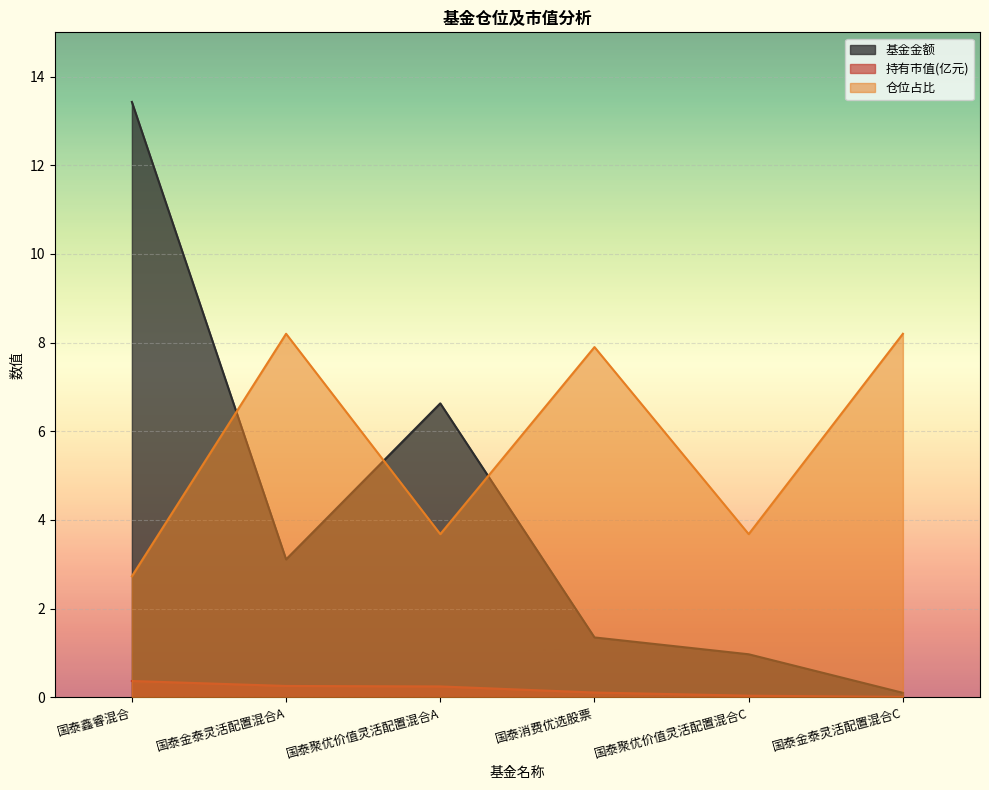

How many times do 仓位占比 and 基金金额 cross each other?

3